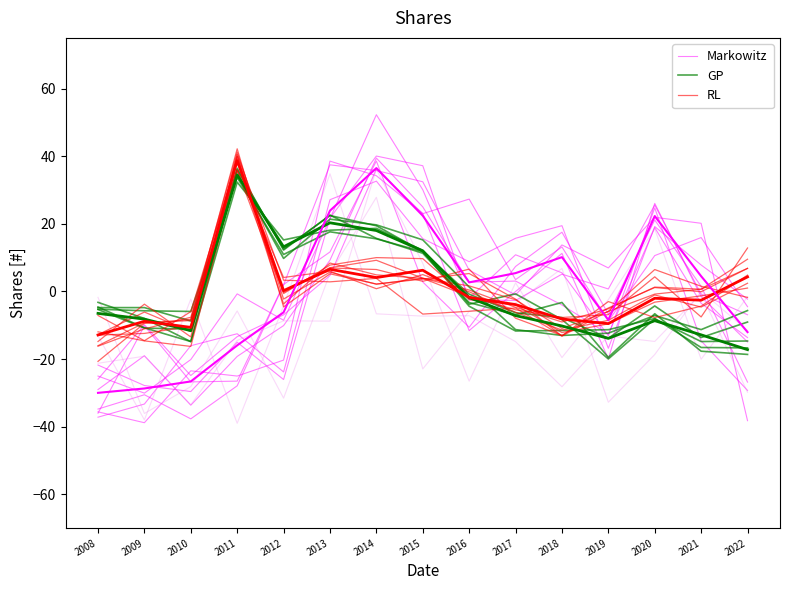

How many interior local valleys does the RL series have?

3